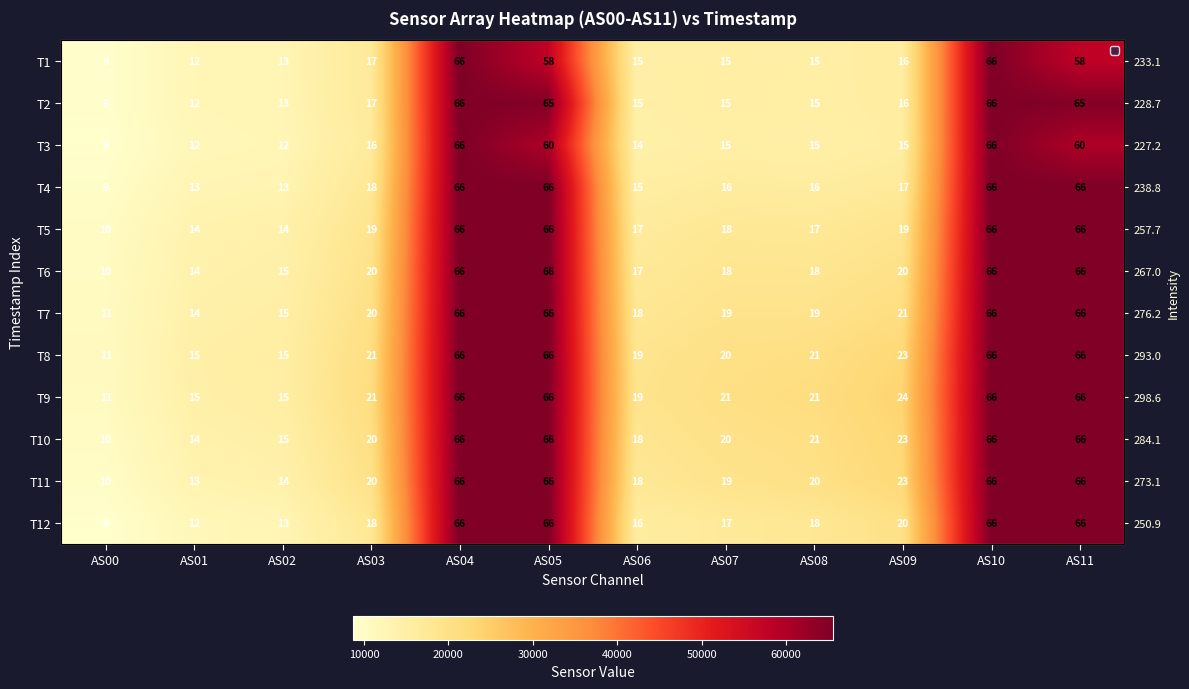

Count the number of data series in this chart.

12